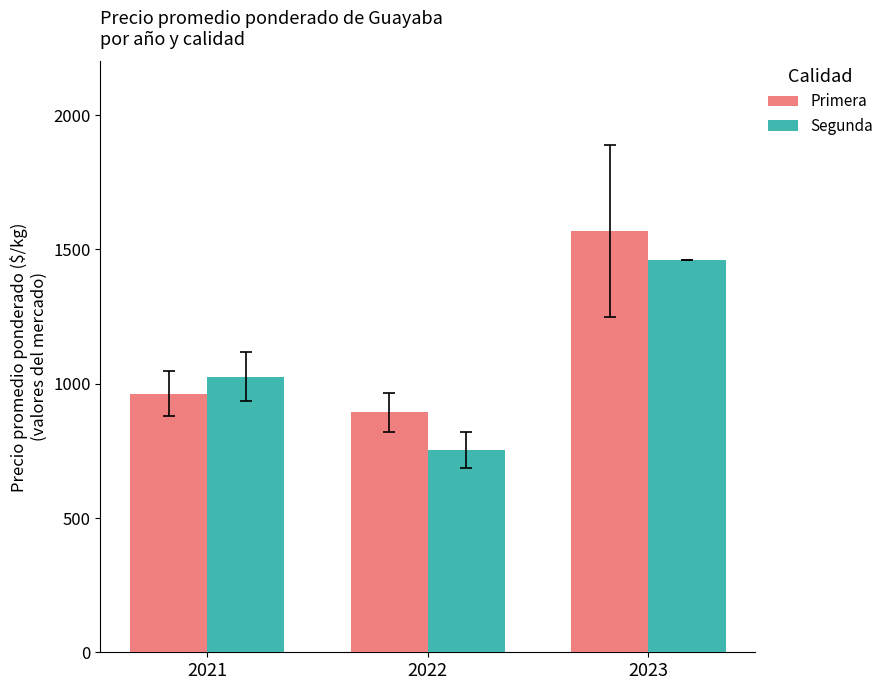

Which series changed the most between 2021 and 2022?

Segunda